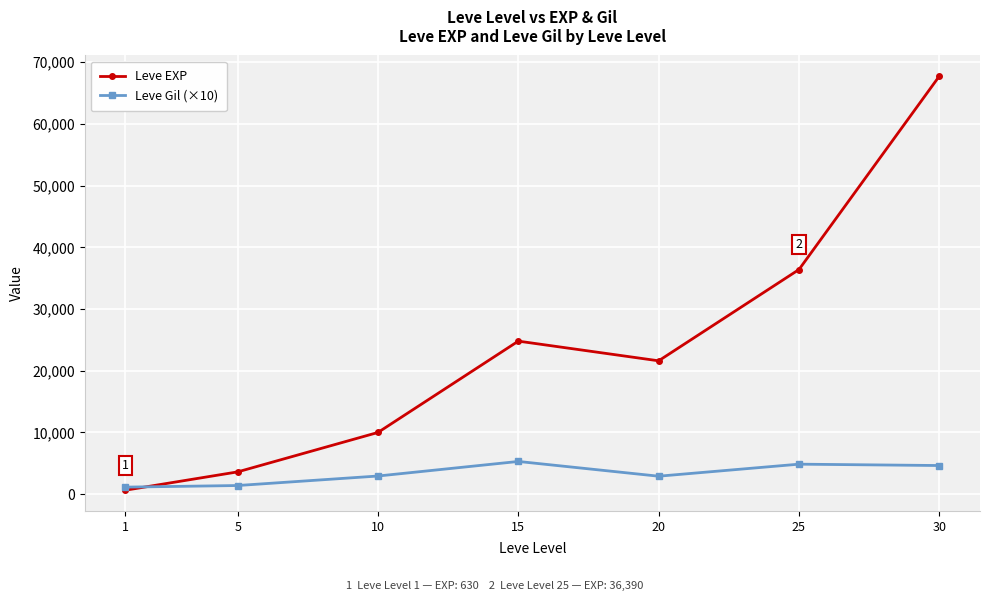

At which category does the chart reach its peak across all series?

30